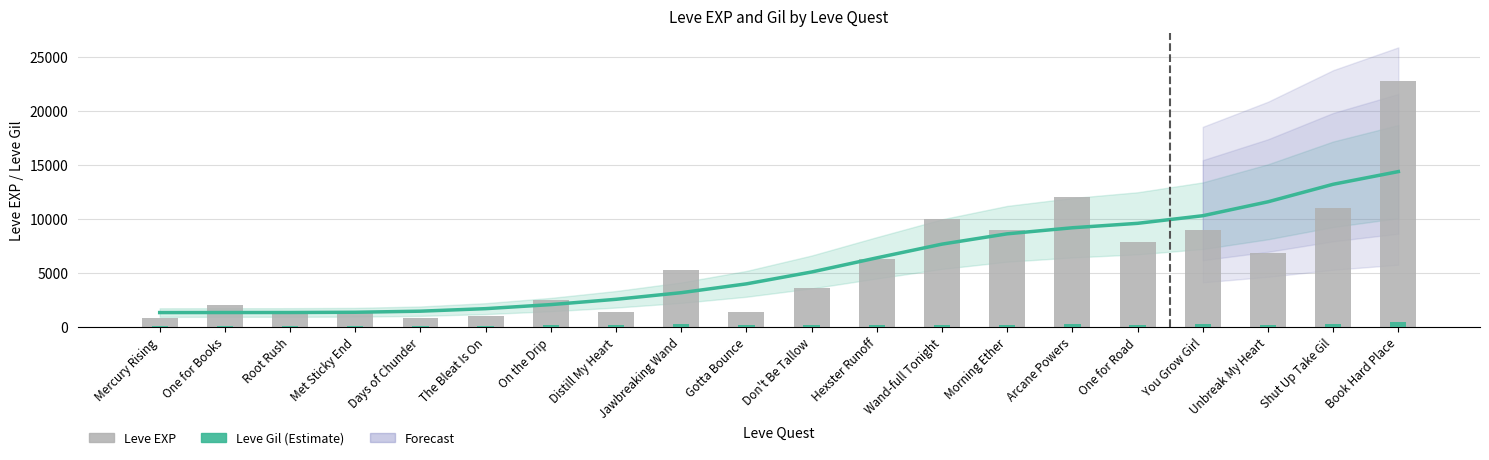

True or false: EXP Trend has a value of 1685.1 at The Bleat Is On.

True